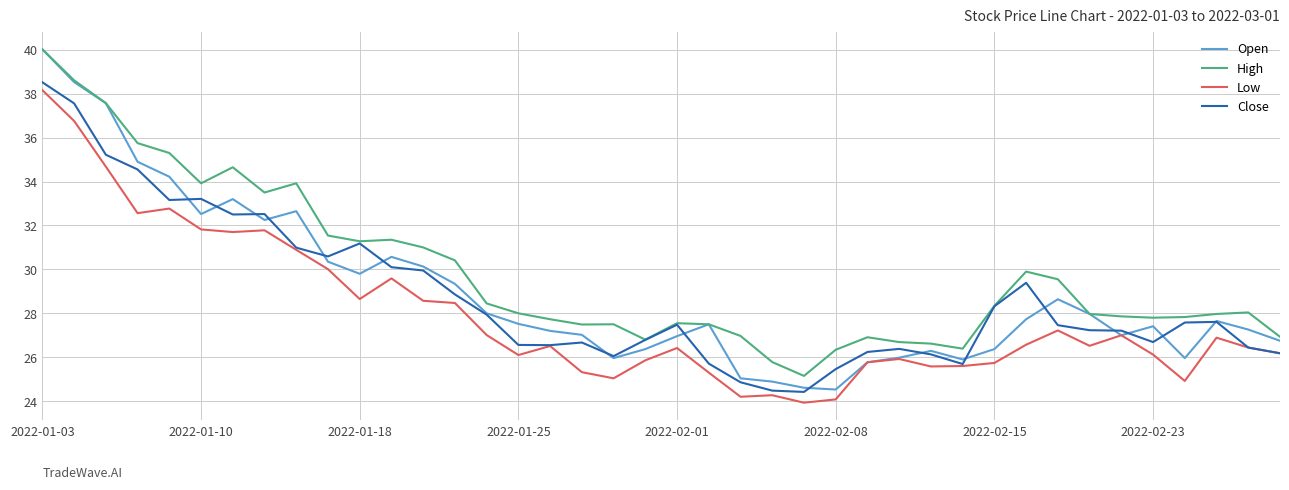

True or false: Low and High cross at least once.

False